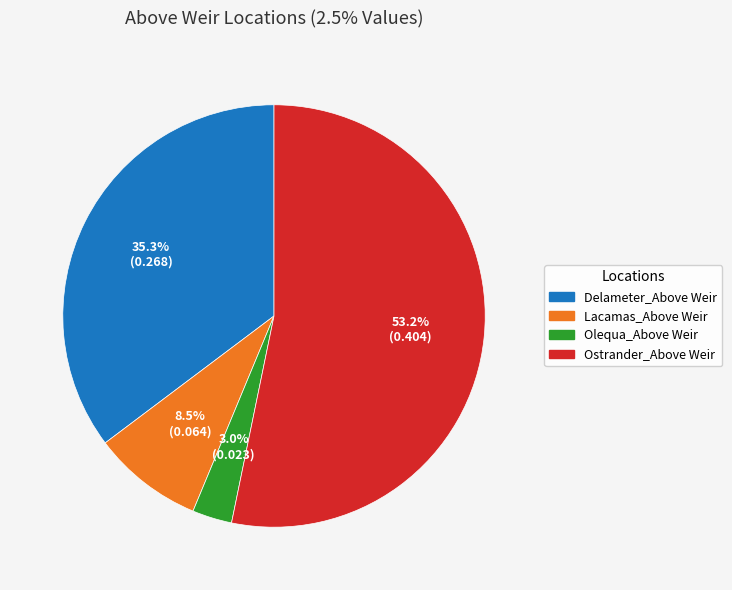

Which category has the smallest portion of the pie?

Olequa_Above Weir